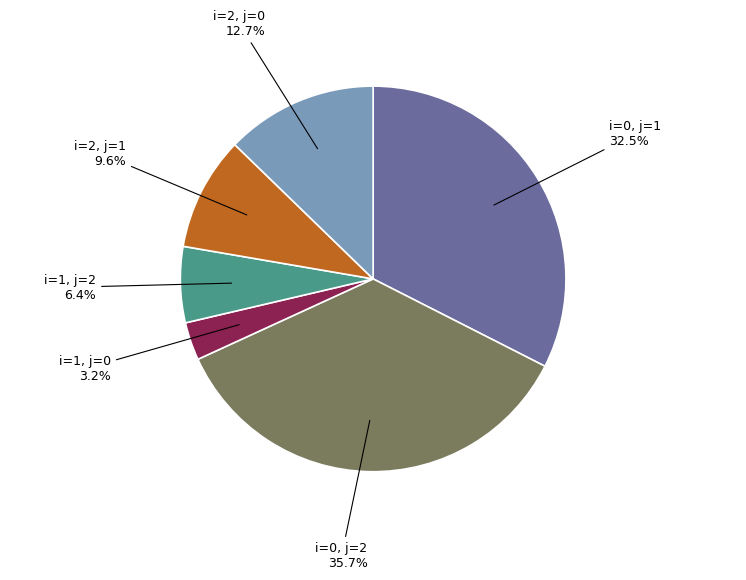

Which has a higher value, i=2, j=1 or i=2, j=0?

i=2, j=0